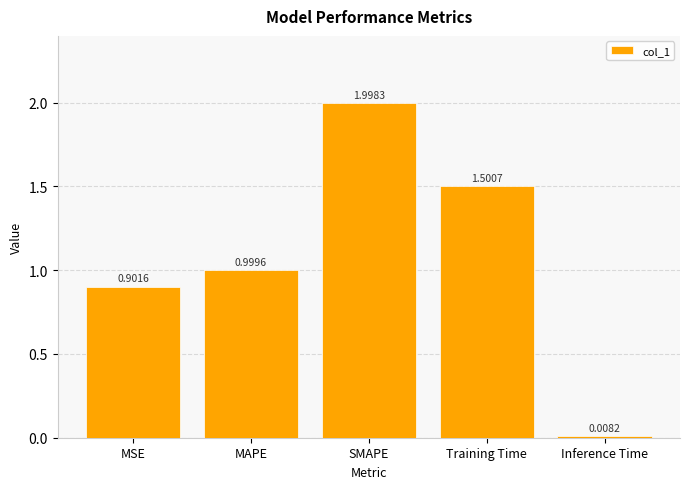

List the labels in order of value, largest first.

SMAPE, Training Time, MAPE, MSE, Inference Time